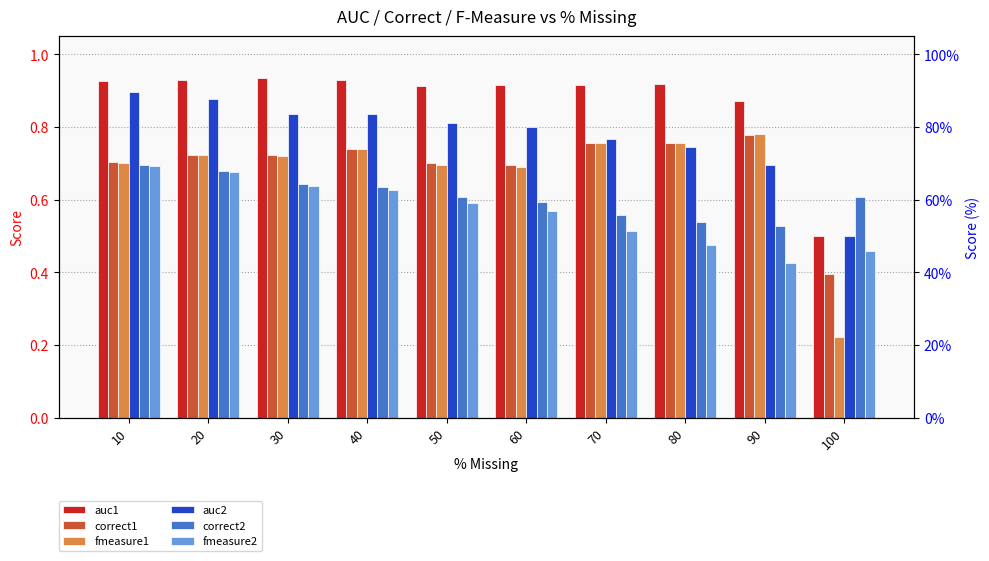

Rank the categories by fmeasure1 value from lowest to highest.

100, 60, 50, 10, 30, 20, 40, 80, 70, 90